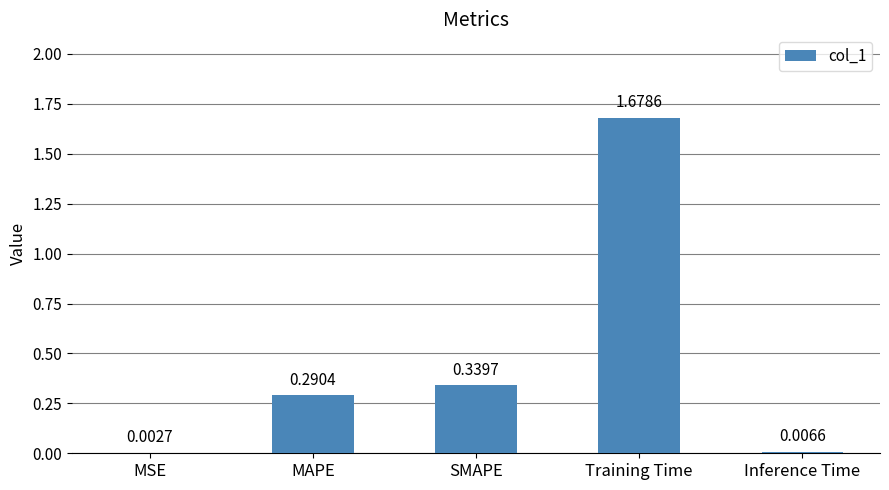

At which category does the chart reach its peak across all series?

Training Time